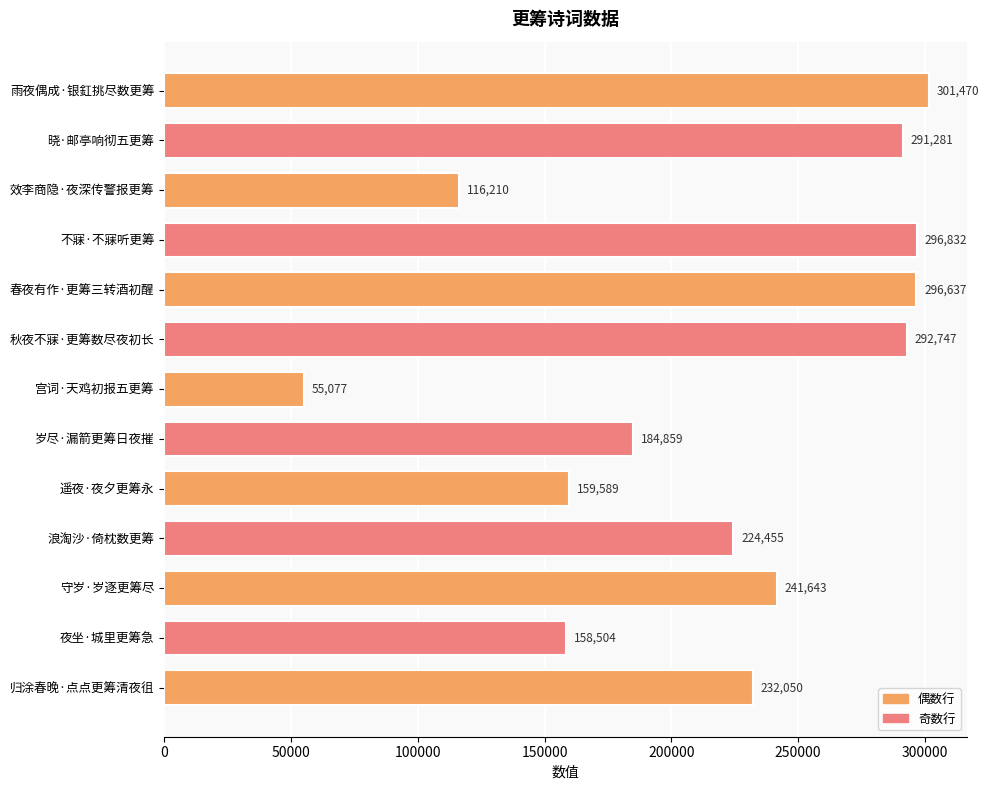

The value at 遥夜·夜夕更筹永 is 159589. True or false?

True